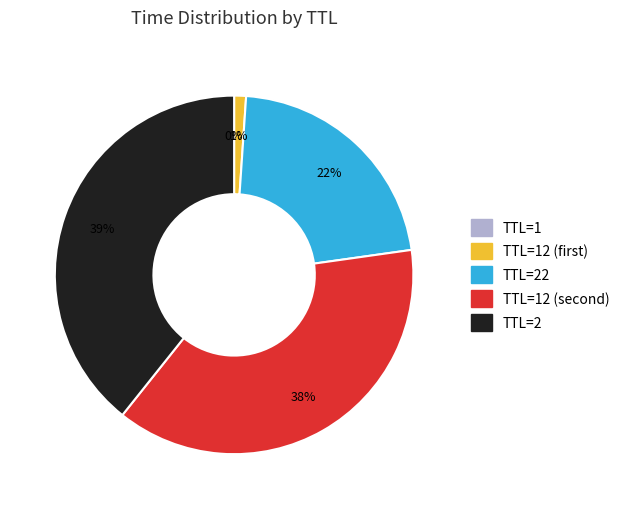

To the nearest percent, what percentage of the pie is TTL=2?

39%